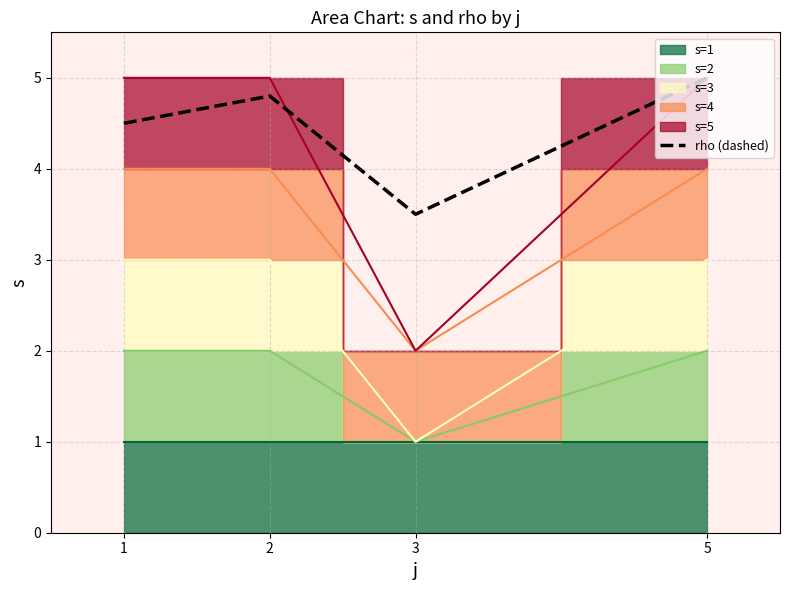

Where is the data nearest to the value 4?

1